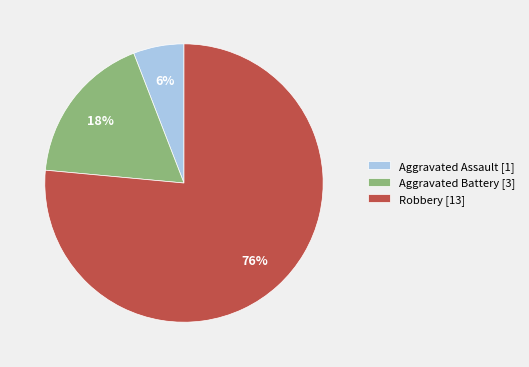

True or false: Aggravated Battery accounts for 9% of the total.

False